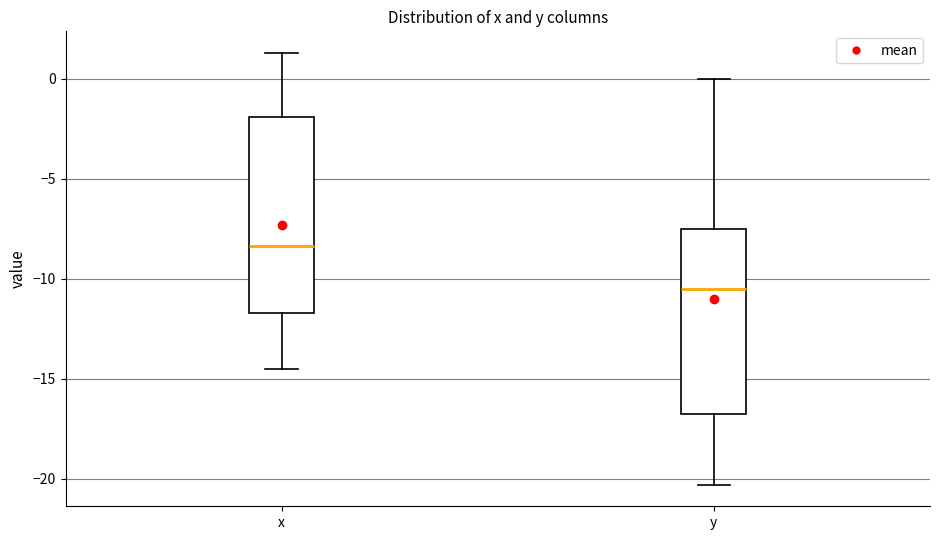

Where does the lower whisker of the box for y end on the y-axis? The values are not printed on the chart, so give them approximately, as read against the axis.

-20.5